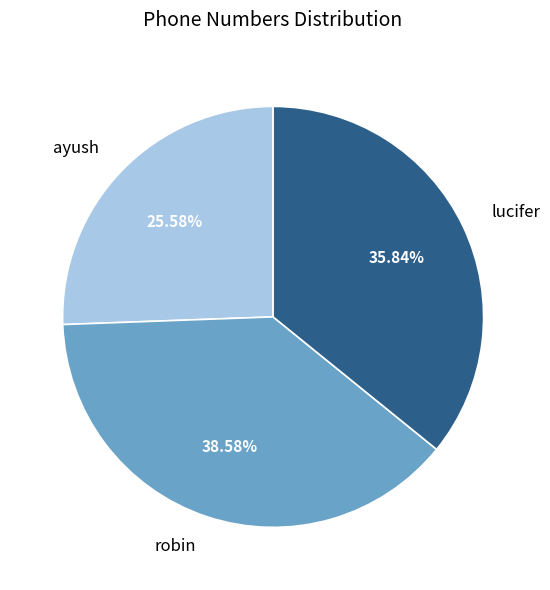

How many slices are in this pie chart?

3